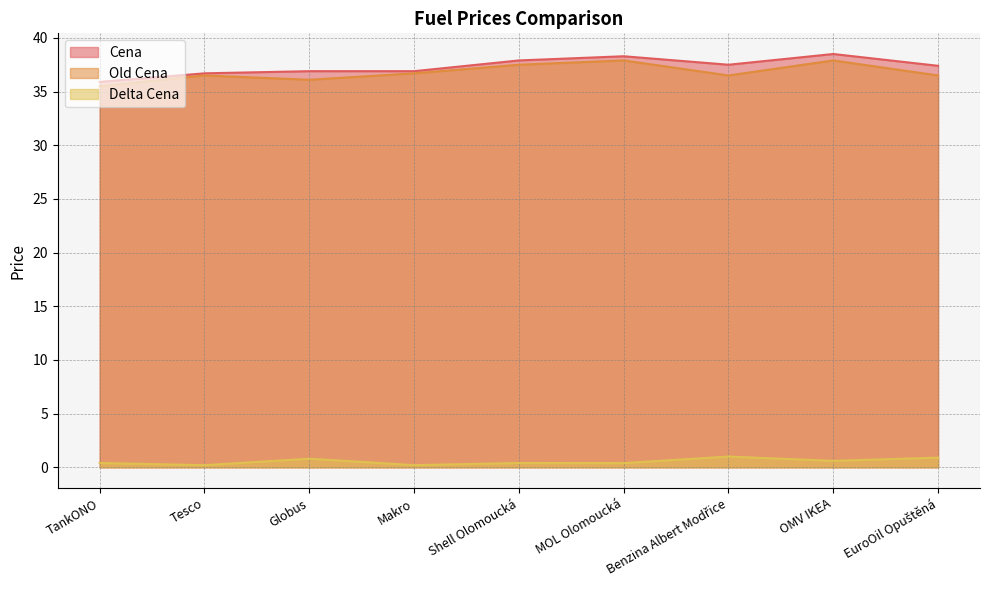

Between EuroOil Opuštěná and MOL Olomoucká, which is larger?

MOL Olomoucká